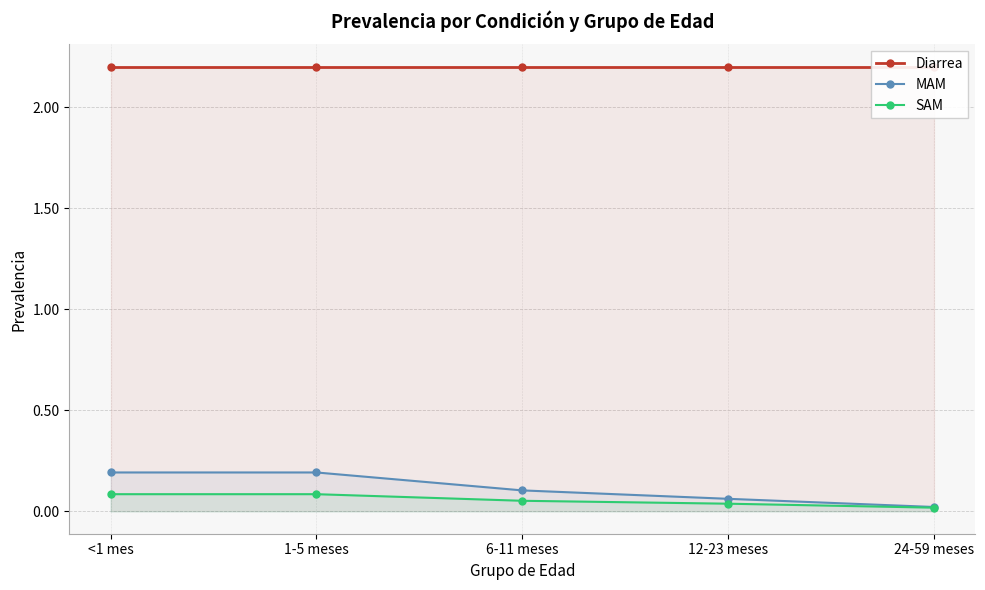

Where is SAM nearest to the value 0?

24-59 meses